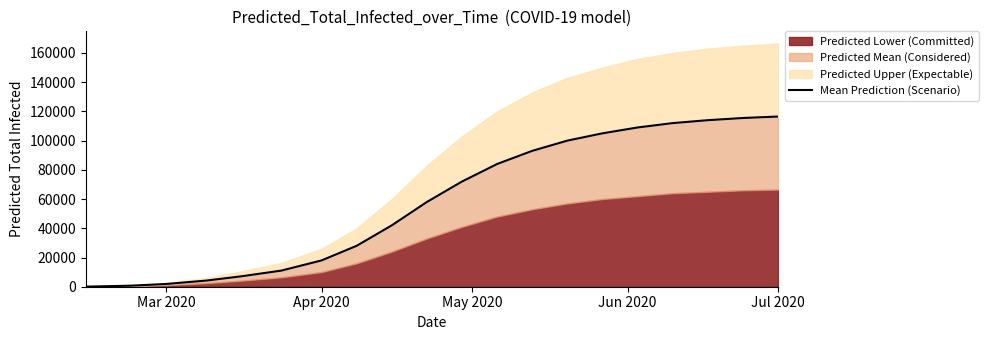

The chart shows a value of 67215 at 15. True or false?

False